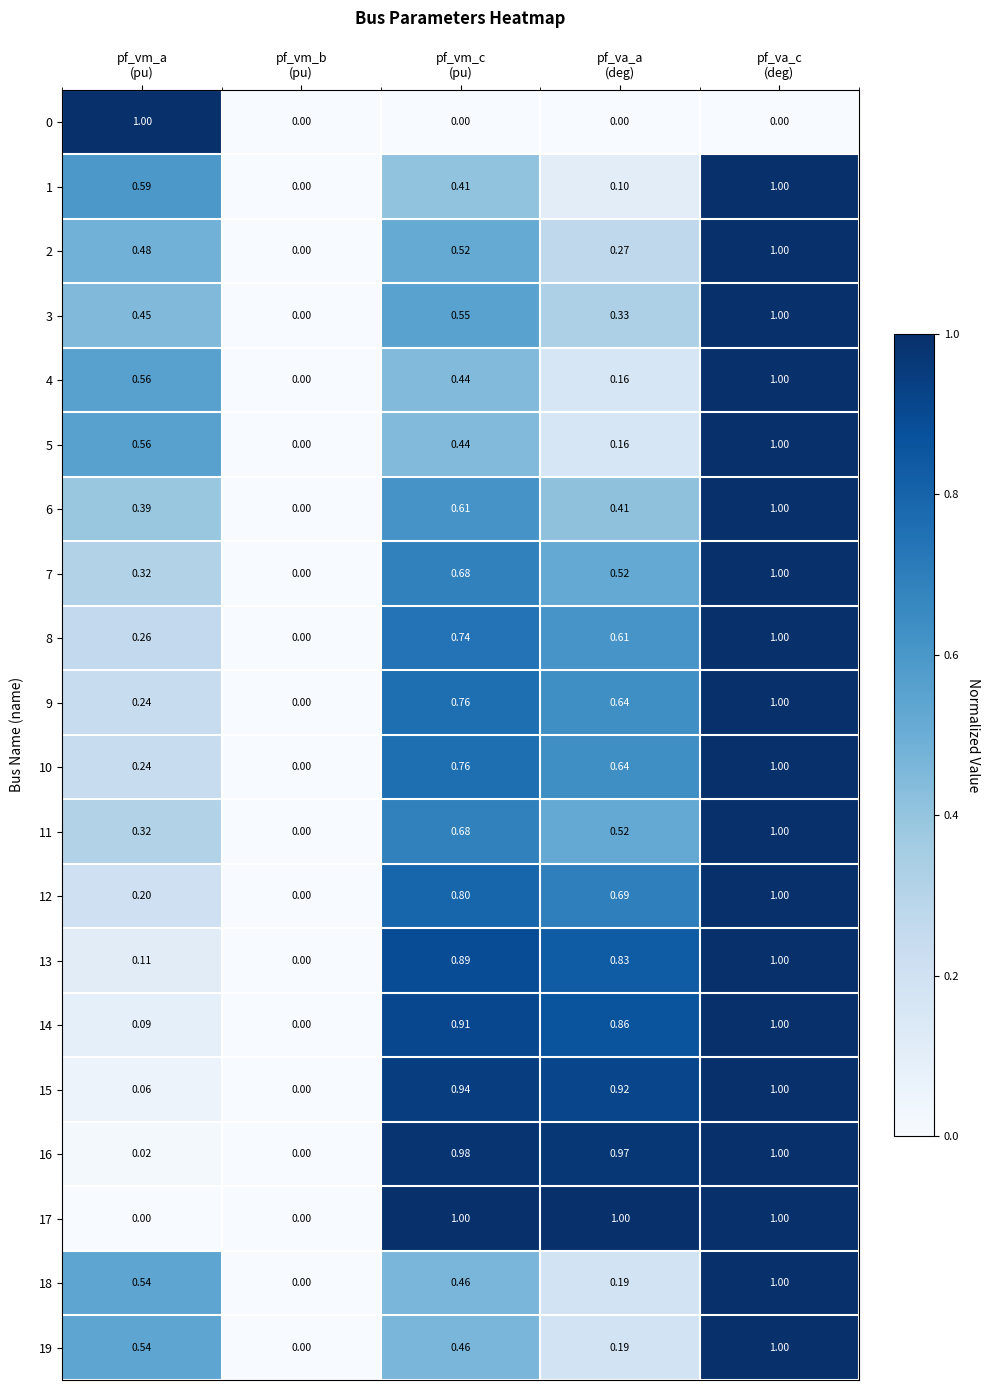

How many series are shown in this chart?

20